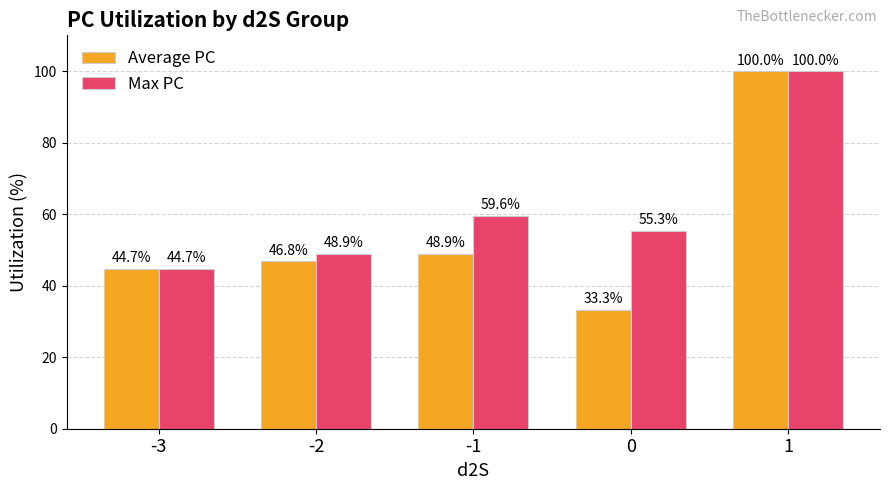

At which label does Average PC first exceed 46?

-2